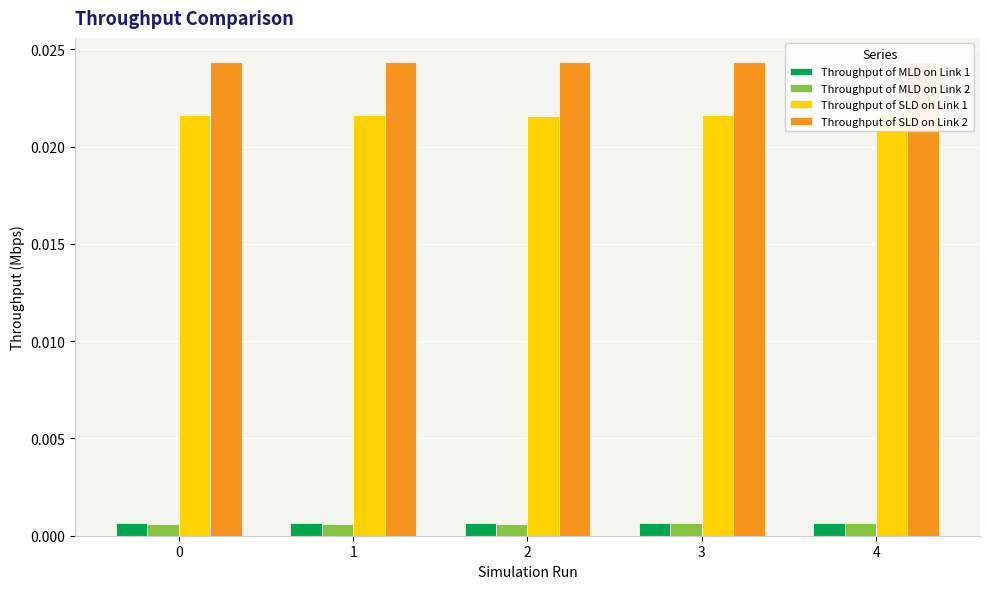

Which has a higher value, 1 or 4?

1